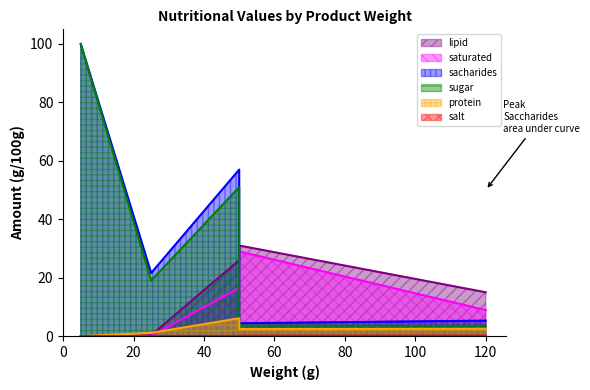

Reading left to right, what are all the values shown in this chart?

lipid: smotana na varenie 15%=15.0	cokolada na varenie=26.0	cukor vaniklovy=0.0	banany=0.3	smotana na slahanie 33%=31.0
saturated: smotana na varenie 15%=8.9	cokolada na varenie=16.5	cukor vaniklovy=0.0	banany=0.1	smotana na slahanie 33%=29.0
sacharides: smotana na varenie 15%=5.3	cokolada na varenie=57.0	cukor vaniklovy=100.0	banany=21.6	smotana na slahanie 33%=4.4
sugar: smotana na varenie 15%=3.6	cokolada na varenie=51.0	cukor vaniklovy=100.0	banany=19.0	smotana na slahanie 33%=3.6
protein: smotana na varenie 15%=2.5	cokolada na varenie=6.1	cukor vaniklovy=0.0	banany=1.1	smotana na slahanie 33%=2.4
salt: smotana na varenie 15%=0.1	cokolada na varenie=0.0	cukor vaniklovy=0.0	banany=0.0	smotana na slahanie 33%=0.1